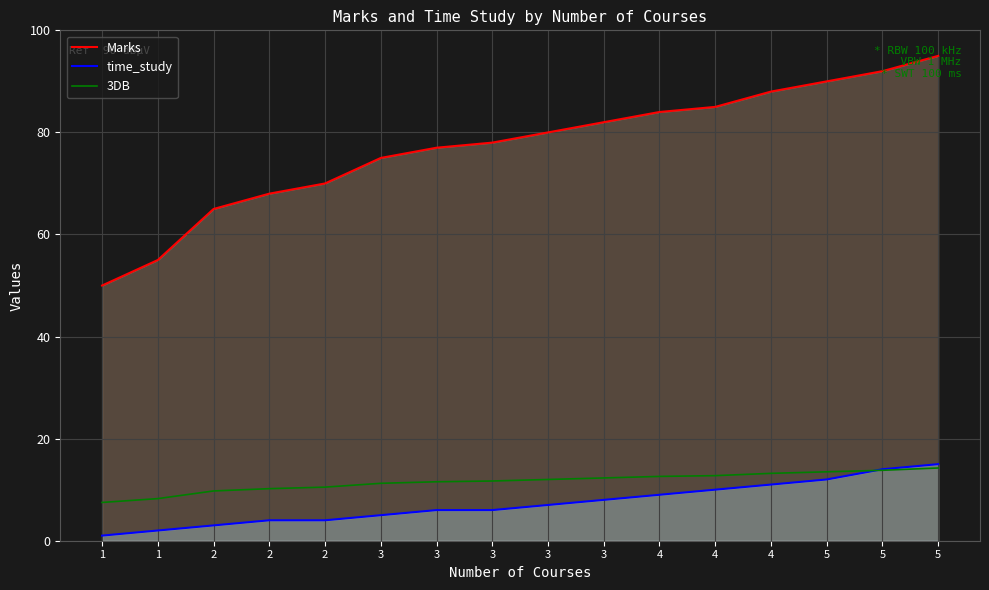

How many lines are shown in the chart?

3